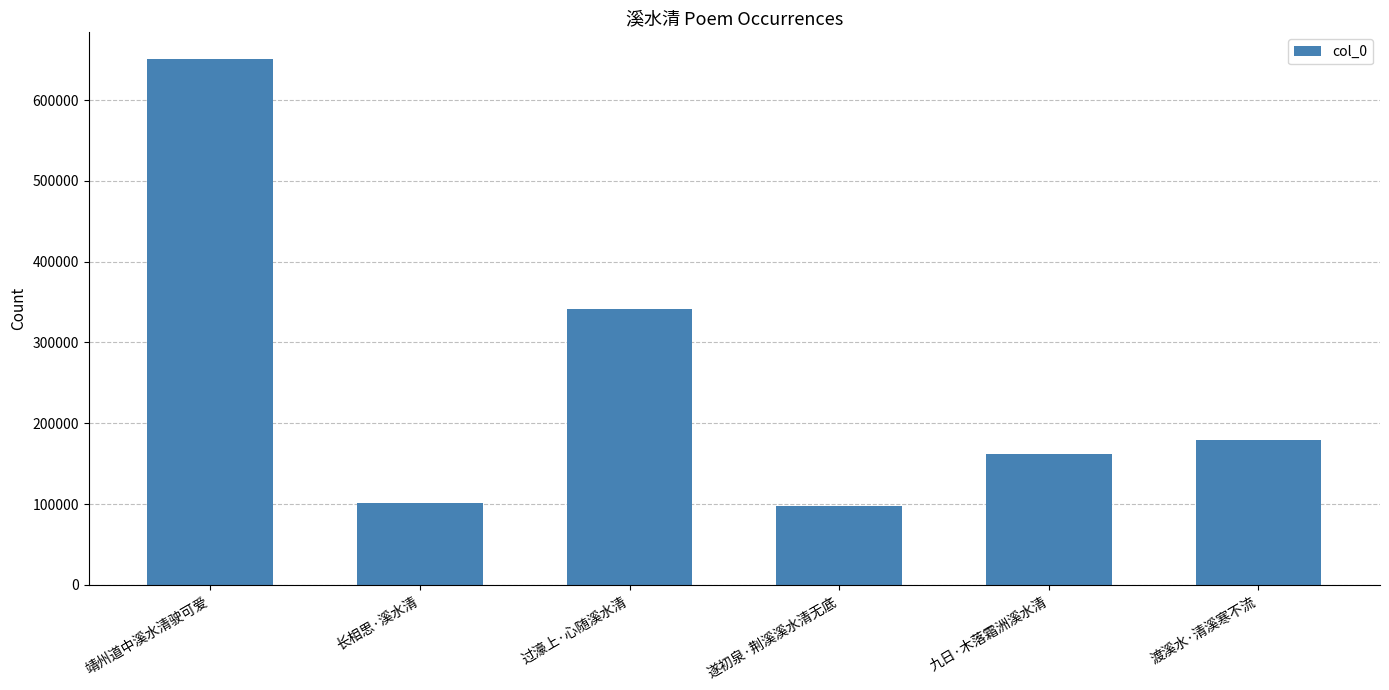

The chart shows a value of 97883 at 遂初泉·荆溪溪水清无底. True or false?

True